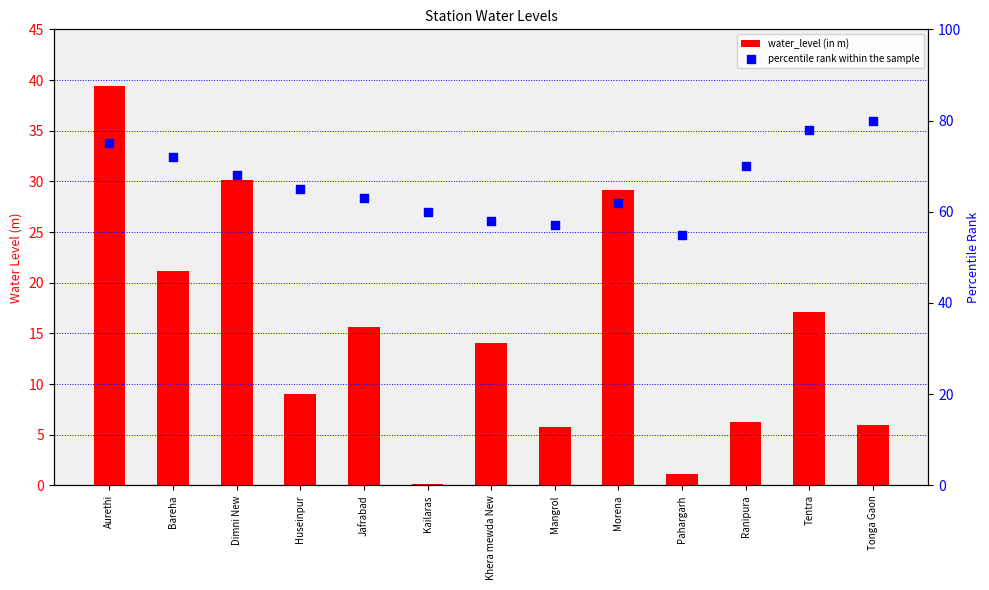

What is the total value across all series at Bareha?

93.2